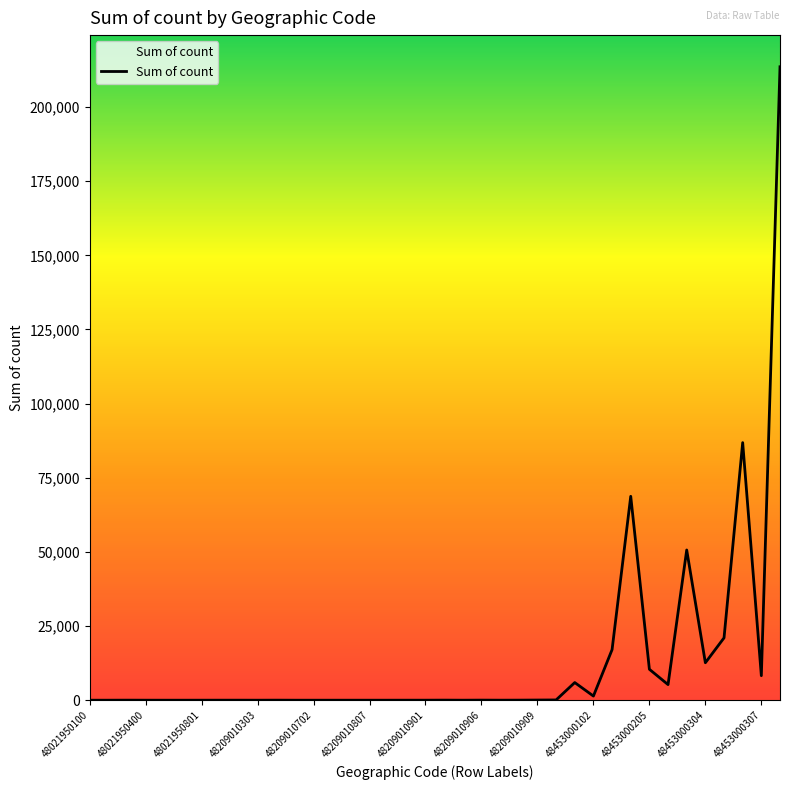

Does the chart display data point markers on the line(s)?

No